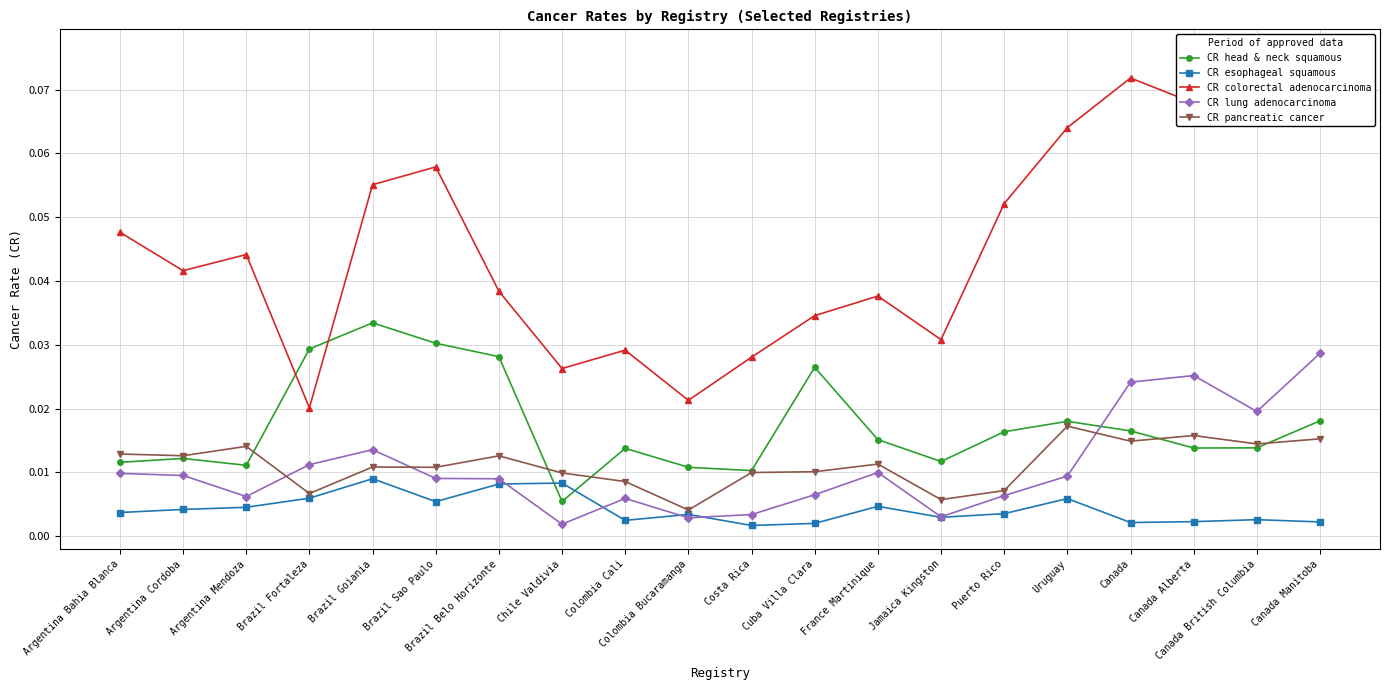

The CR pancreatic cancer series shows 0.0 at Colombia Bucaramanga. True or false?

True